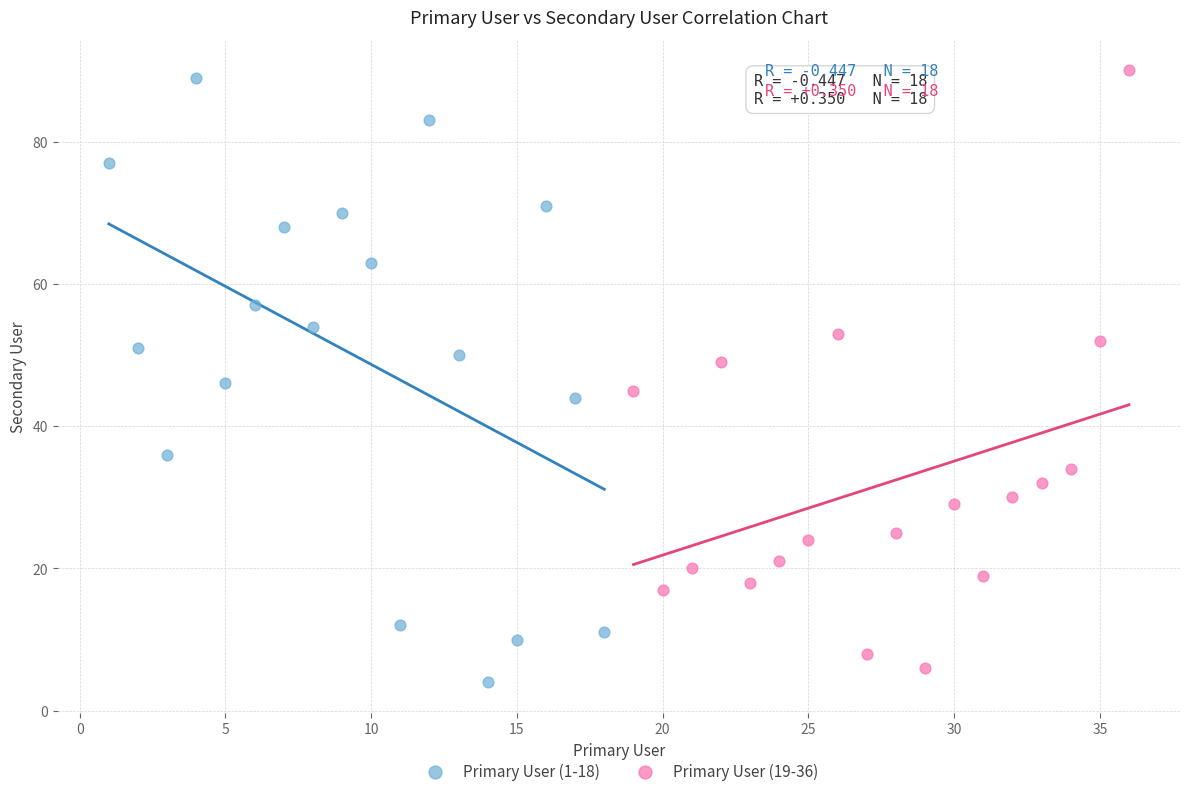

Which series contains the highest Y value?

Primary User (19-36)